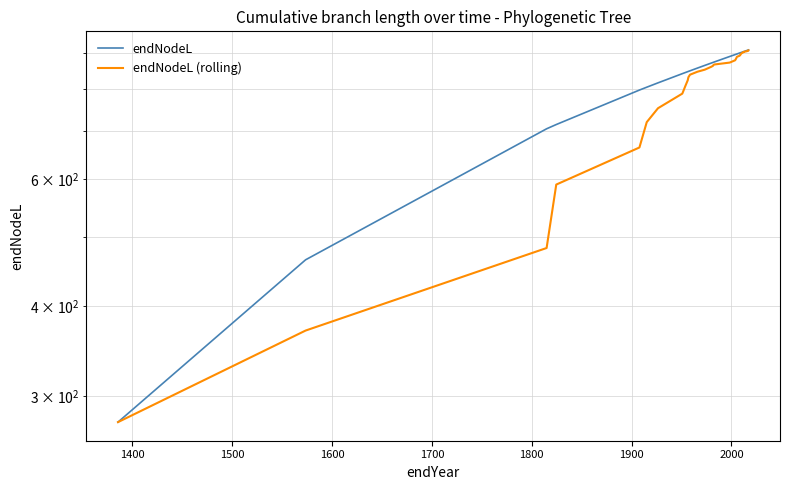

True or false: endNodeL (rolling) and endNodeL intersect in this chart.

False